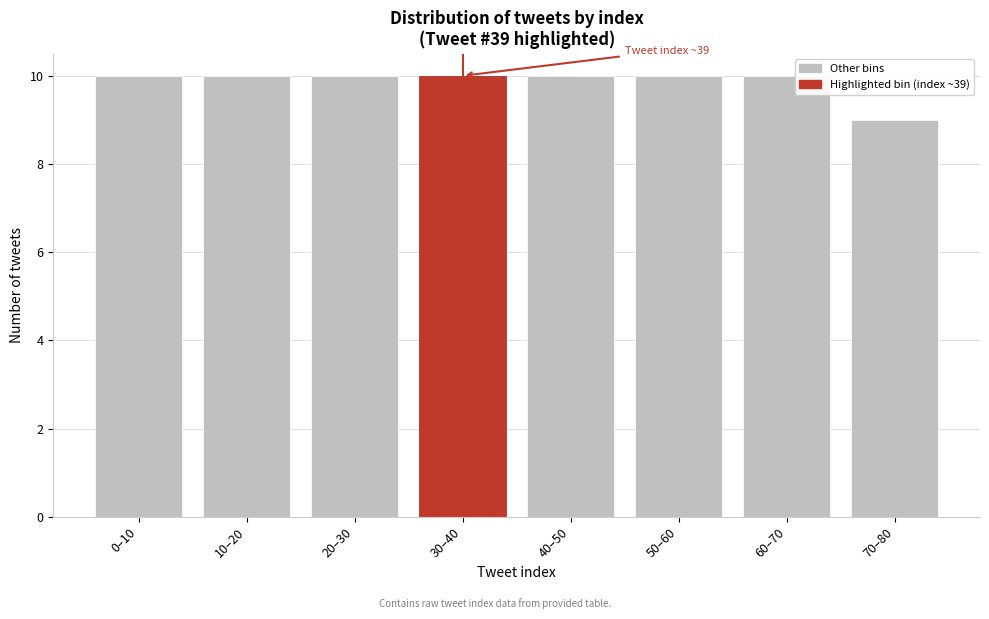

Reading right to left, what are all the values shown in this chart?

70–80=9	60–70=10	50–60=10	40–50=10	30–40=10	20–30=10	10–20=10	0–10=10